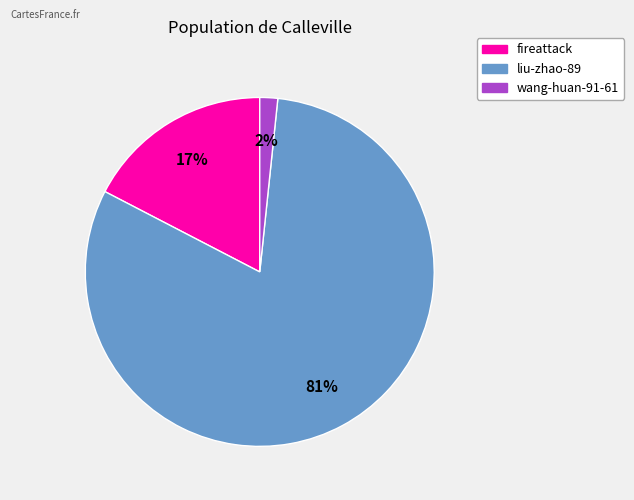

Combined, do liu-zhao-89 and fireattack account for over 50%?

Yes